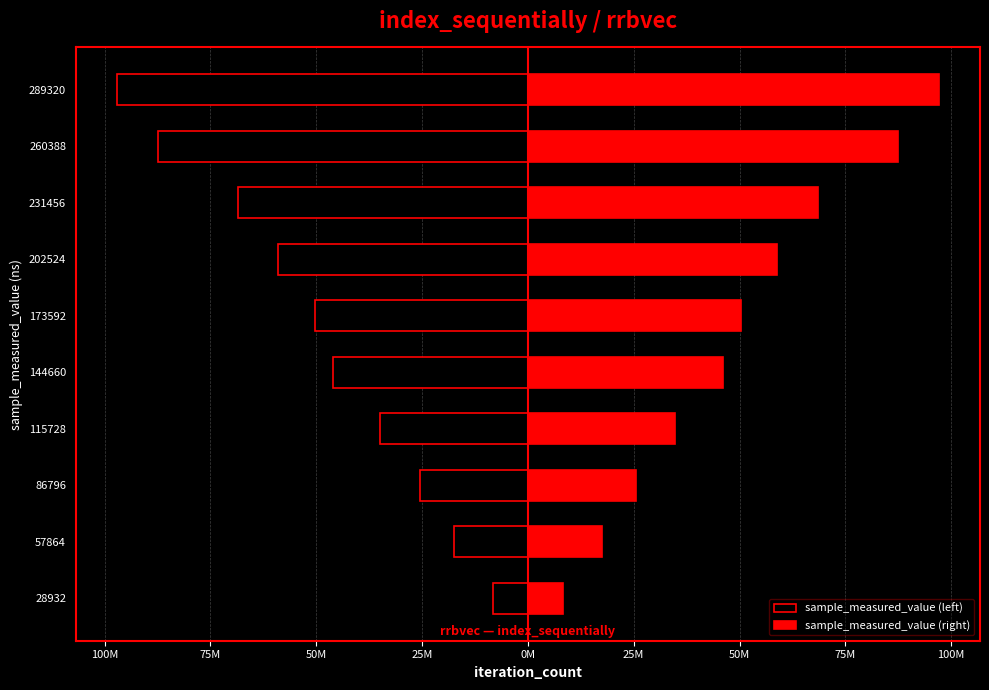

What is the highest value of the sample_measured_value (right) series?

97089095.5